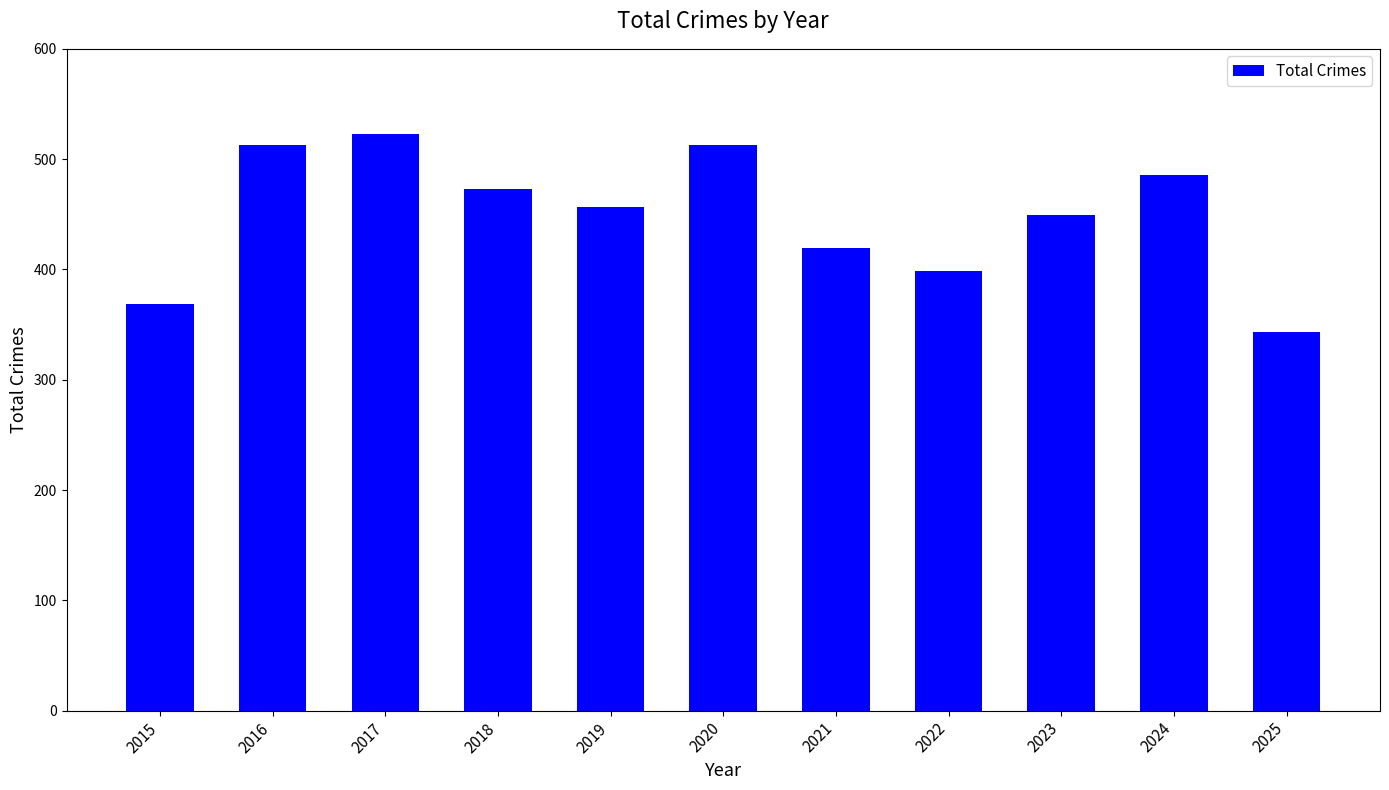

Reading left to right, what are all the values shown in this chart?

2015=369	2016=513	2017=523	2018=473	2019=457	2020=513	2021=419	2022=399	2023=449	2024=486	2025=343